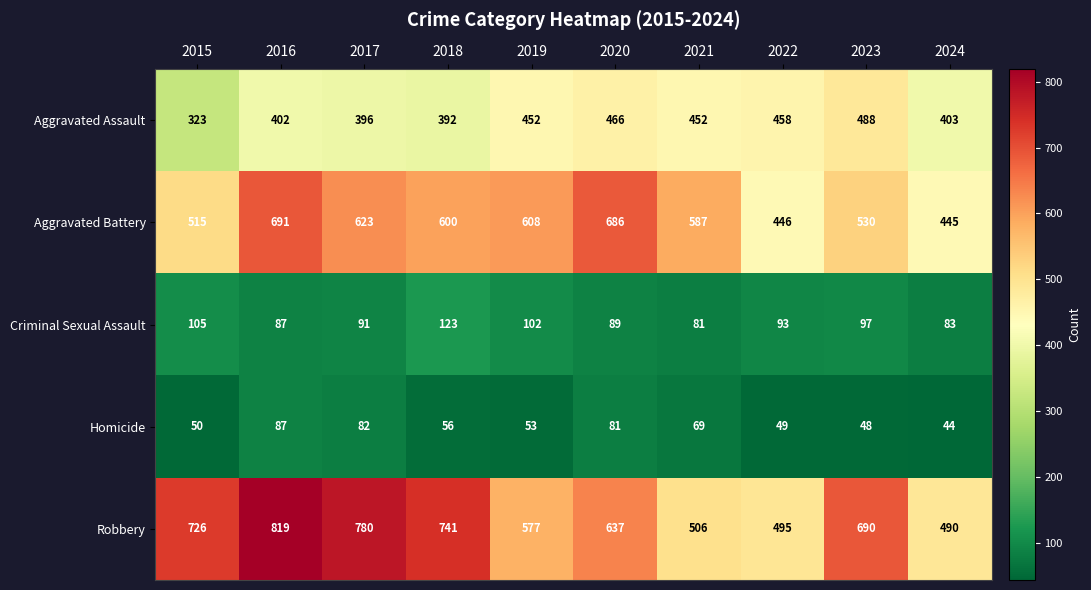

Is the value of Robbery at 2021 greater than the value of Homicide at 2020?

Yes